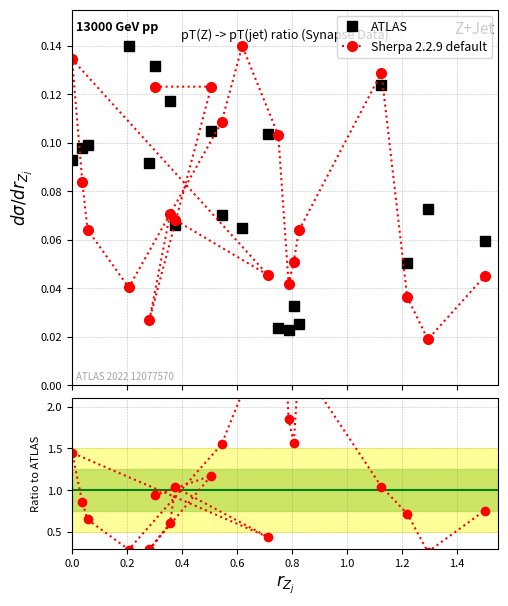

Count the ATLAS values in the range 0 to 1.

20